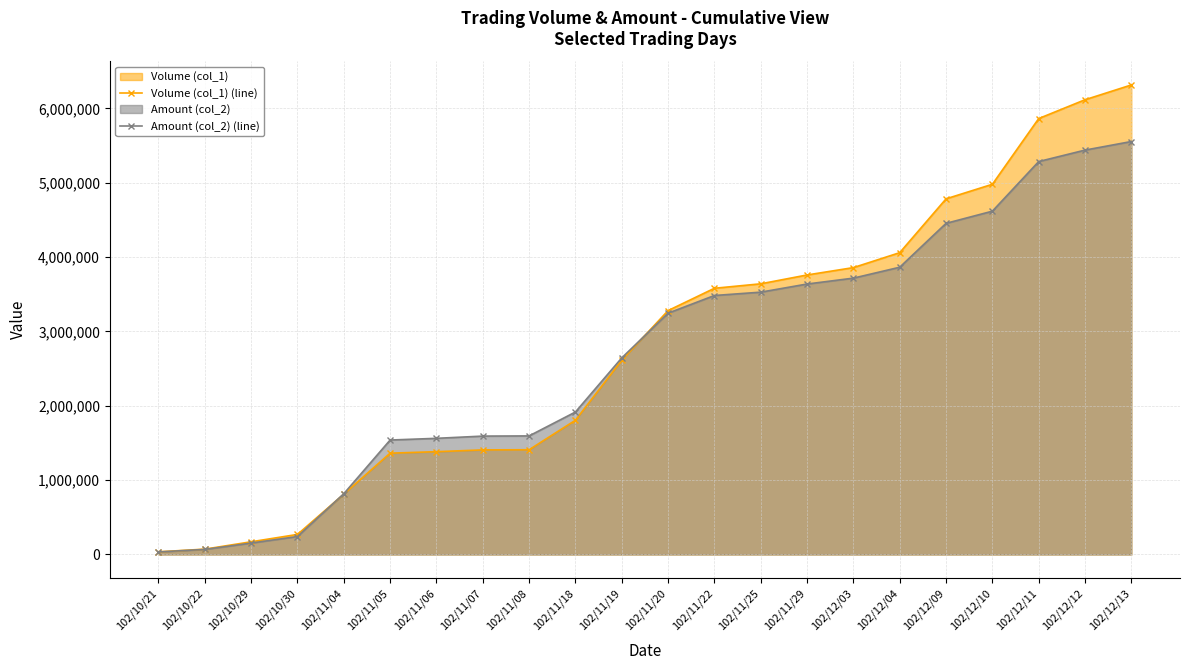

Which series ends up on top after the final intersection of Amount (col_2) (line) and Volume (col_1) (line)?

Volume (col_1) (line)